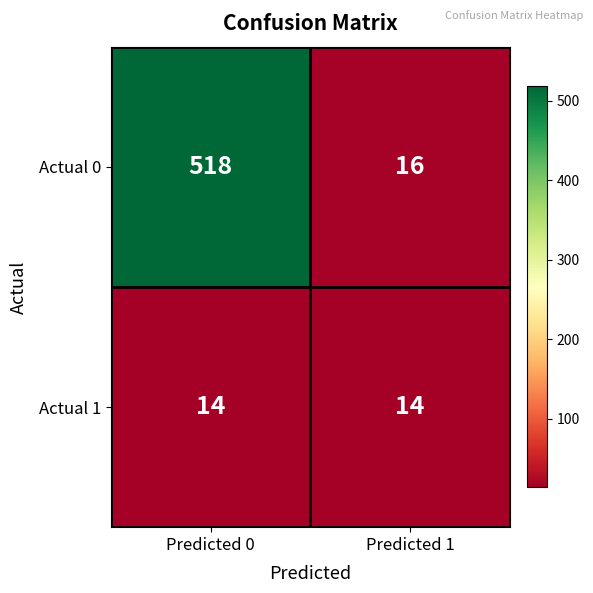

Reading right to left, list all the values displayed in this chart.

Actual 0: Predicted 1=16	Predicted 0=518
Actual 1: Predicted 1=14	Predicted 0=14